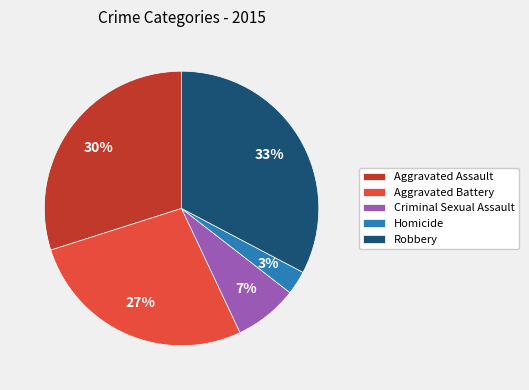

To the nearest percent, what is the difference between the largest and smallest slice percentages?

30%